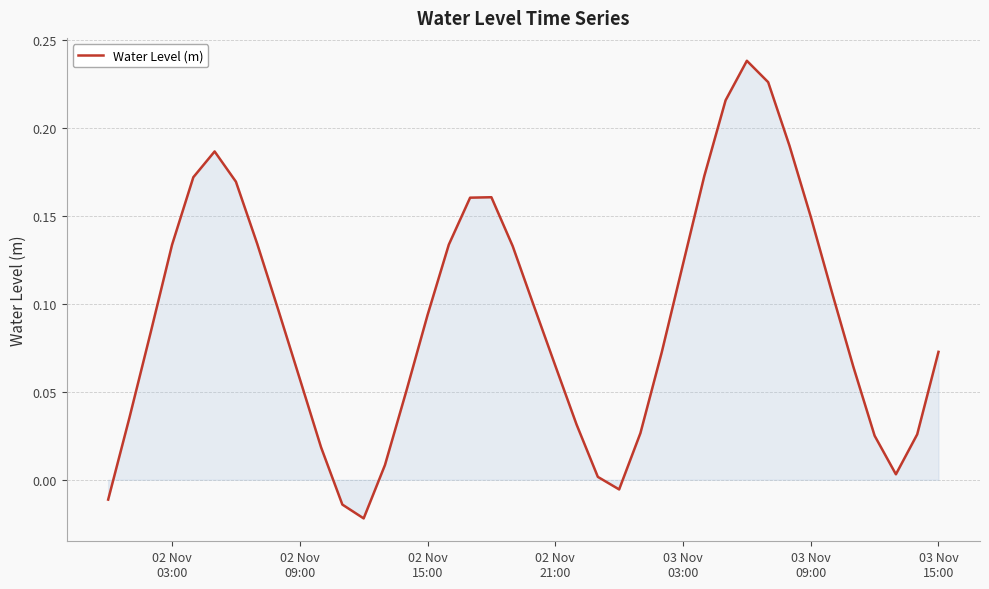

What is the difference between the maximum and minimum values?

0.3